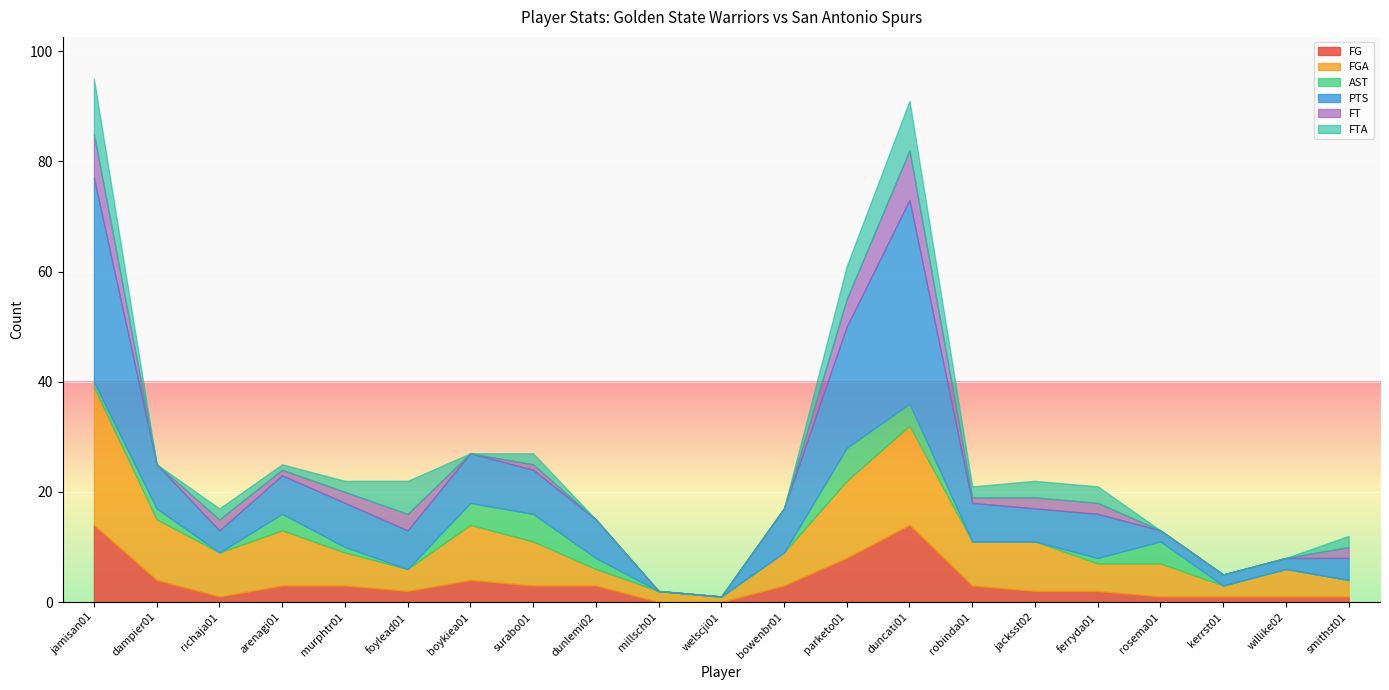

True or false: FT has a value of 0 at bowenbr01.

True